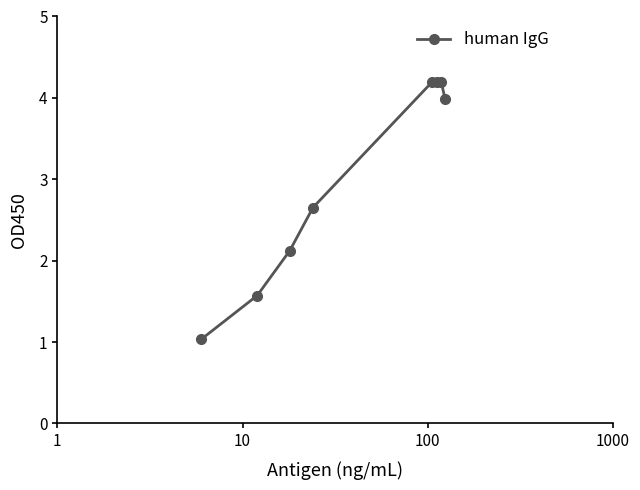

Reading left to right, transcribe all the data shown in this chart.

1.0	1.6	2.1	2.7	4.2	4.2	4.2	4.0